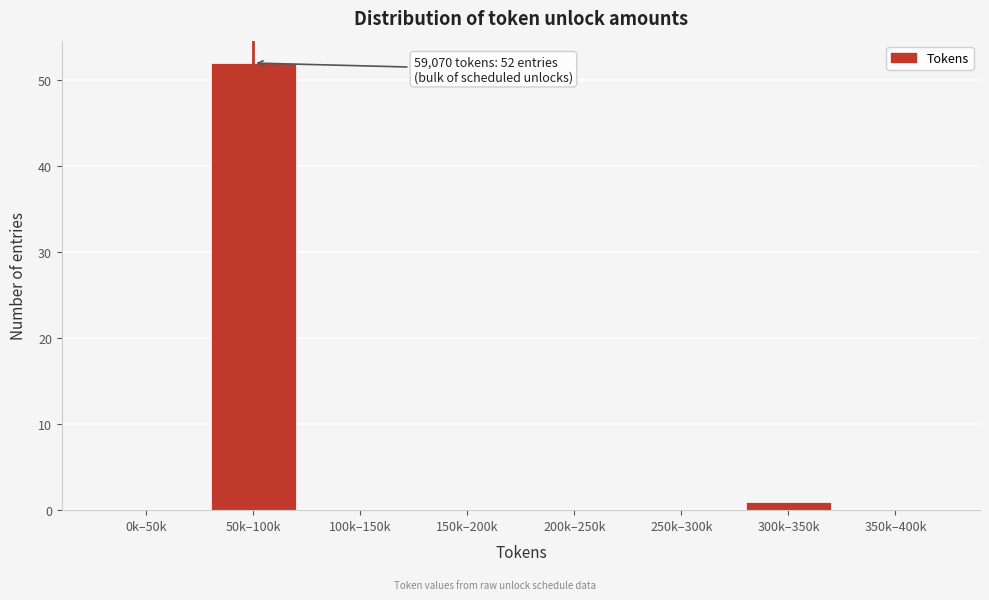

Reading right to left, transcribe all the data shown in this chart.

350k–400k=0	300k–350k=1	250k–300k=0	200k–250k=0	150k–200k=0	100k–150k=0	50k–100k=52	0k–50k=0